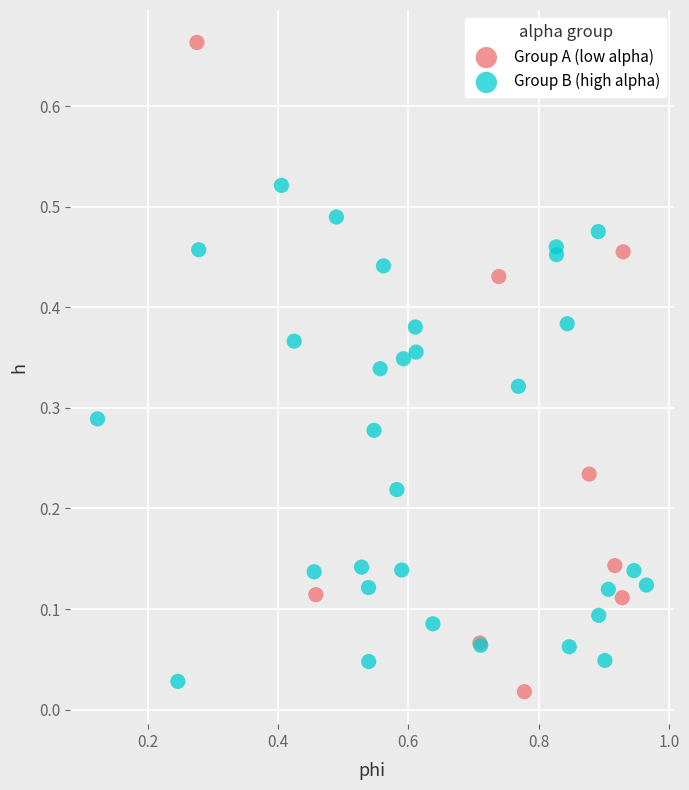

Which series has the widest spread of Y values?

Group A (low alpha)